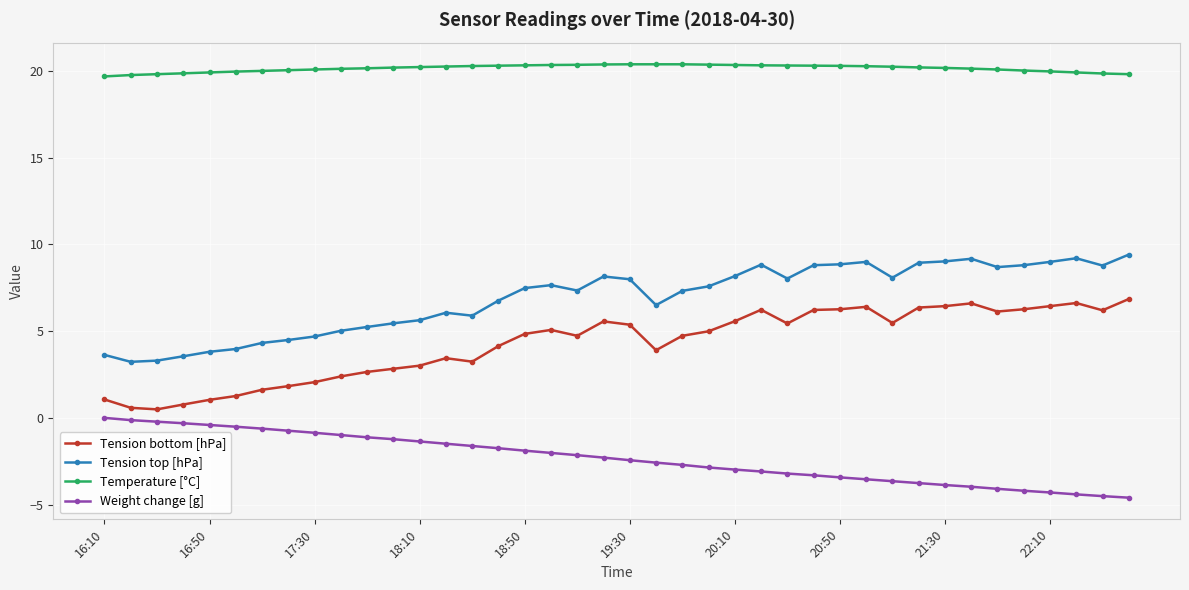

Rank the series by their maximum value, from lowest to highest.

Weight change [g], Tension bottom [hPa], Tension top [hPa], Temperature [°C]